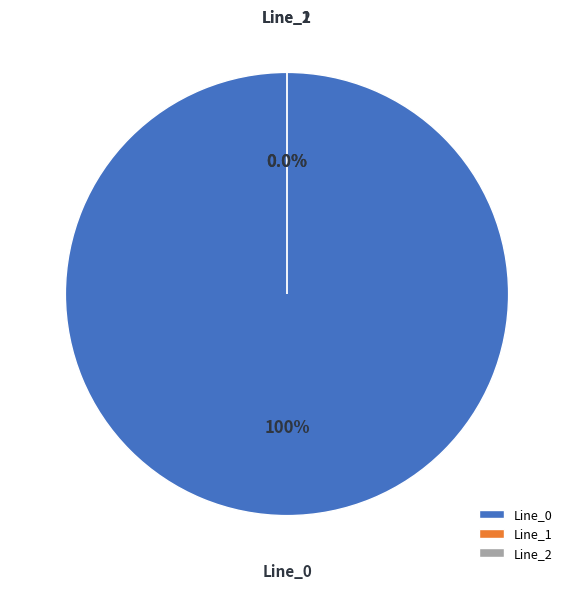

Between Line_1 and Line_2, which is larger?

Line_1